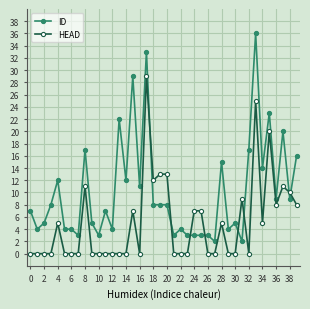

What is the sum of all ID values?

405